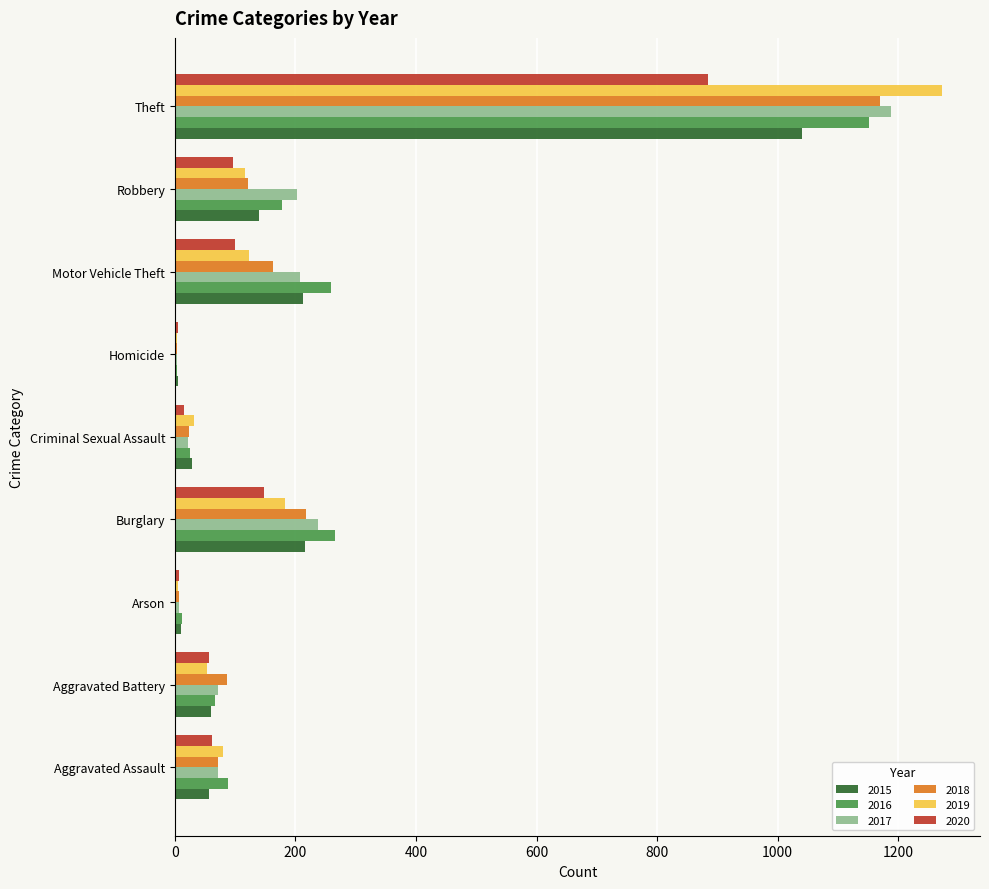

What is the total value across all series at Robbery?

853